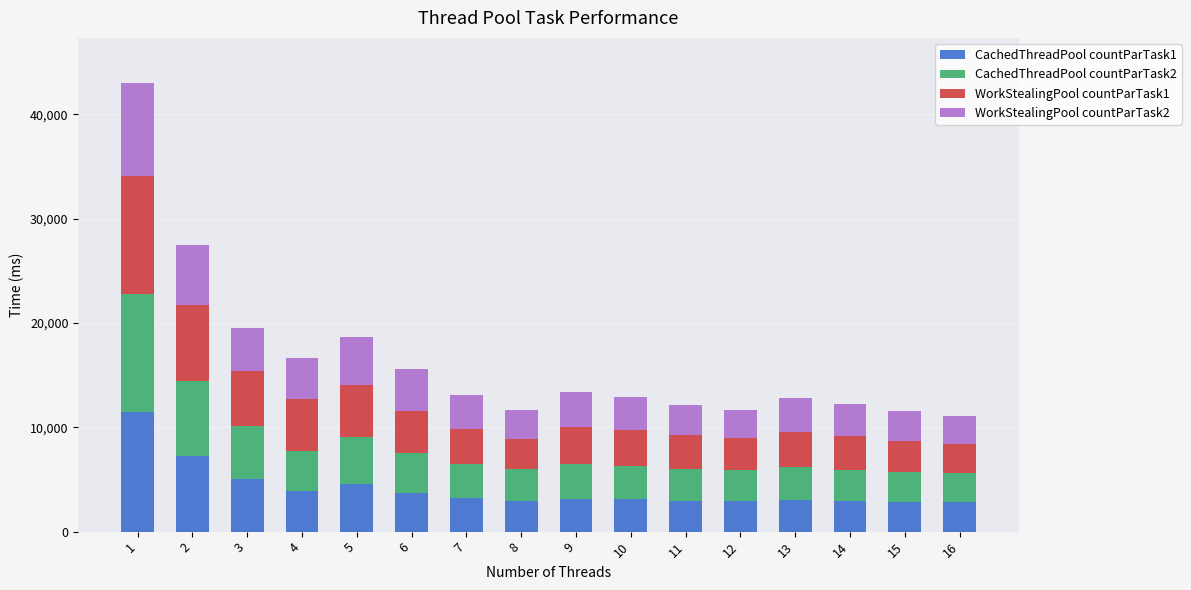

What is the difference between the second highest and minimum values in the CachedThreadPool countParTask1 series?

4409.1